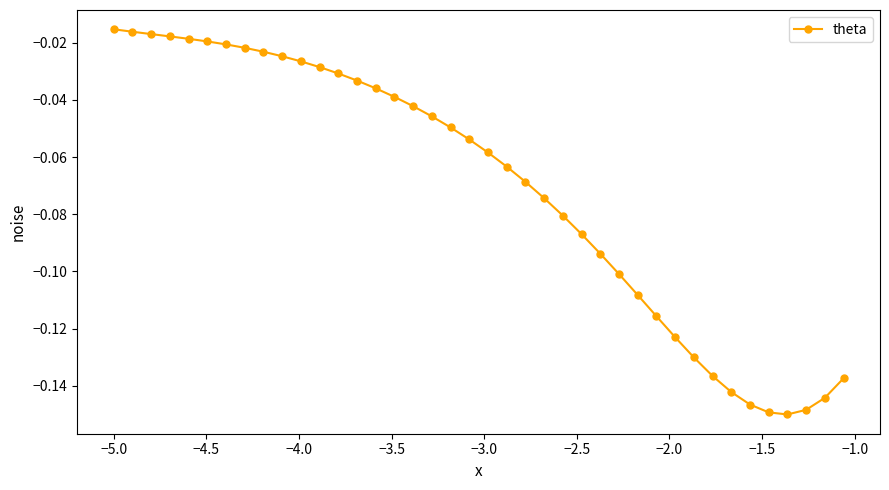

What is the sum of all values?

-2.8